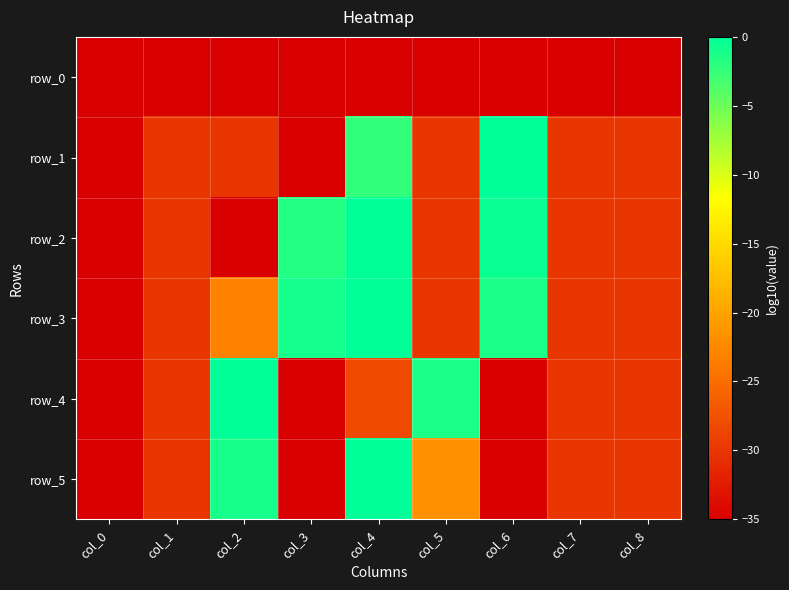

What is the difference between the highest and lowest values at col_4?

35.0